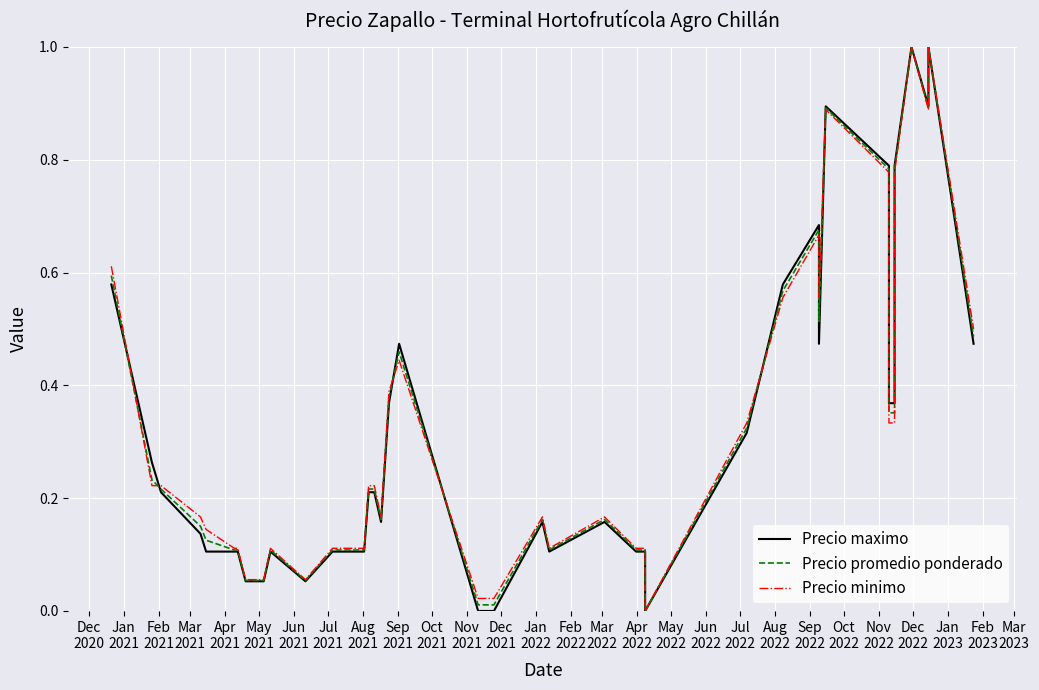

The Precio minimo series shows 1.0 at Dec
2020. True or false?

False